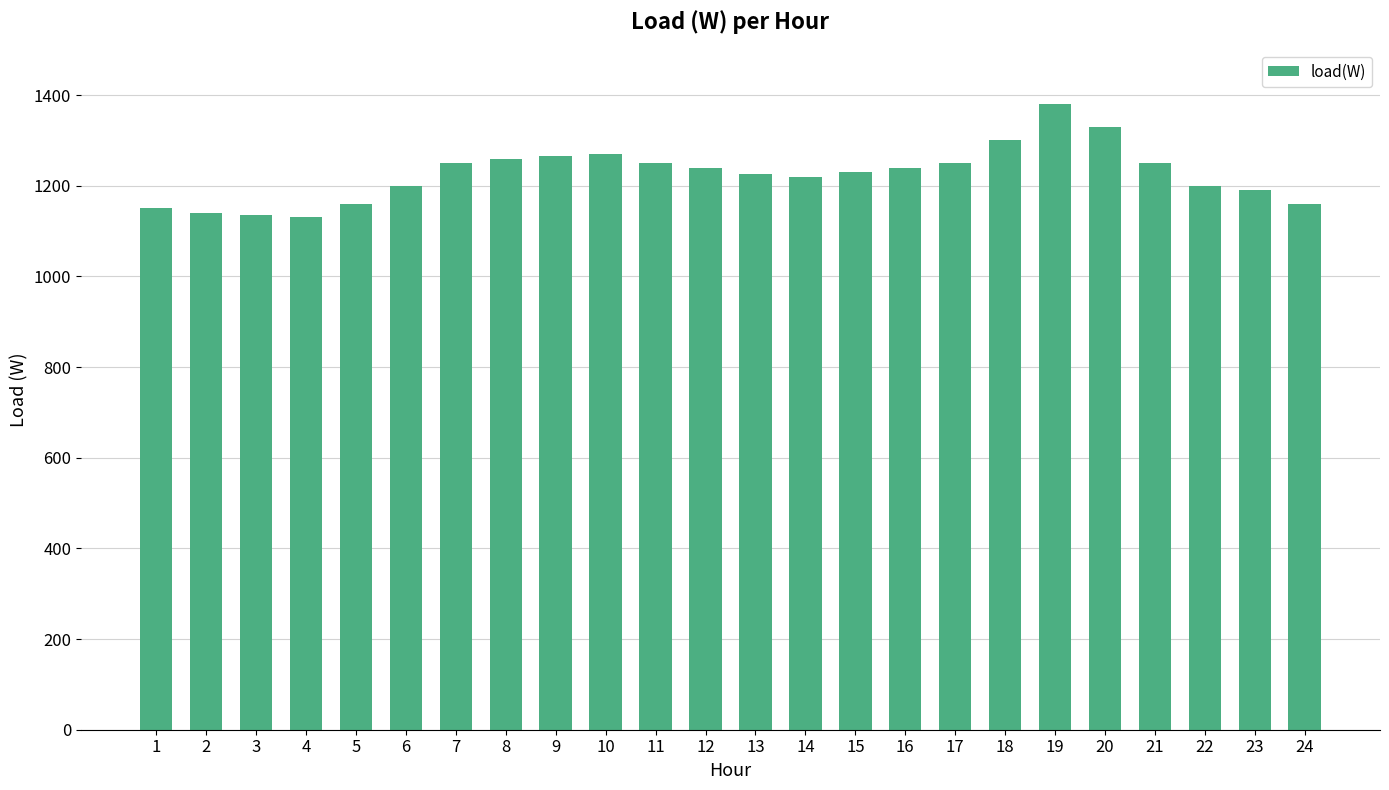

What is the average value?

1226